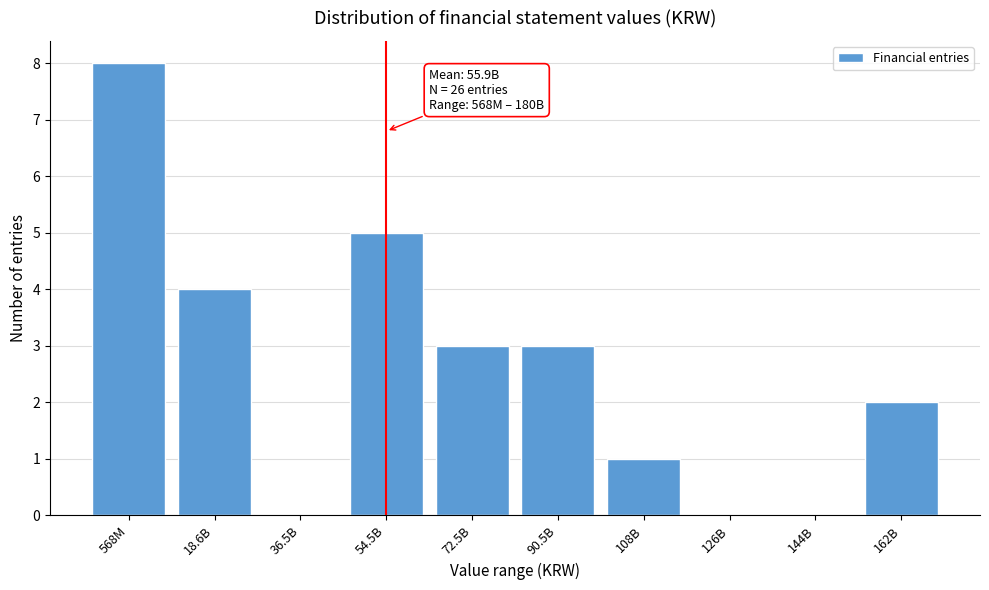

Reading left to right, extract all data points from this chart.

568M=8	18.6B=4	36.5B=0	54.5B=5	72.5B=3	90.5B=3	108B=1	126B=0	144B=0	162B=2